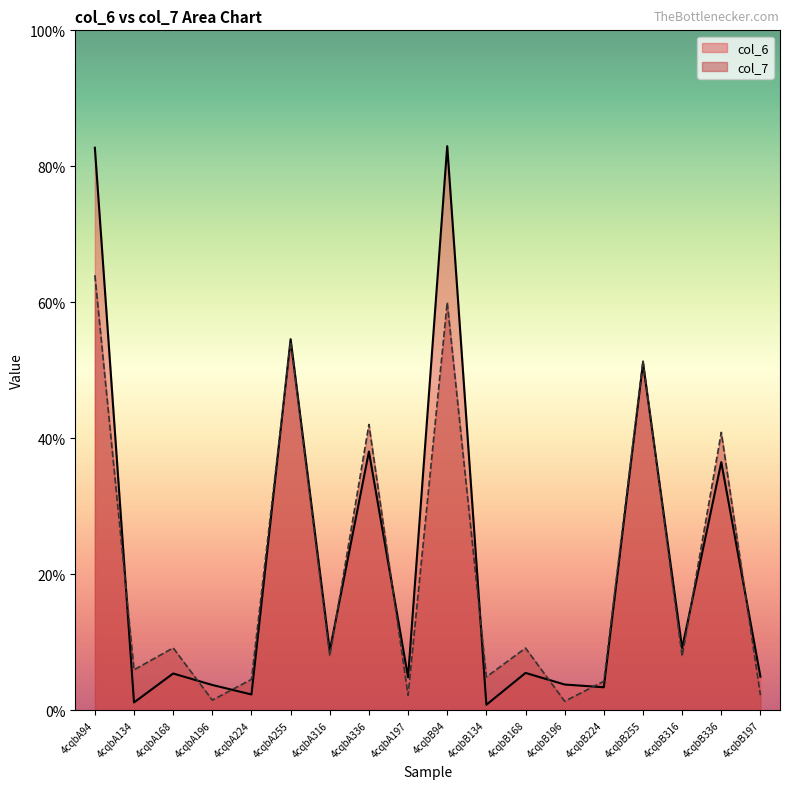

What are all the series names shown in the legend?

col_6, col_7